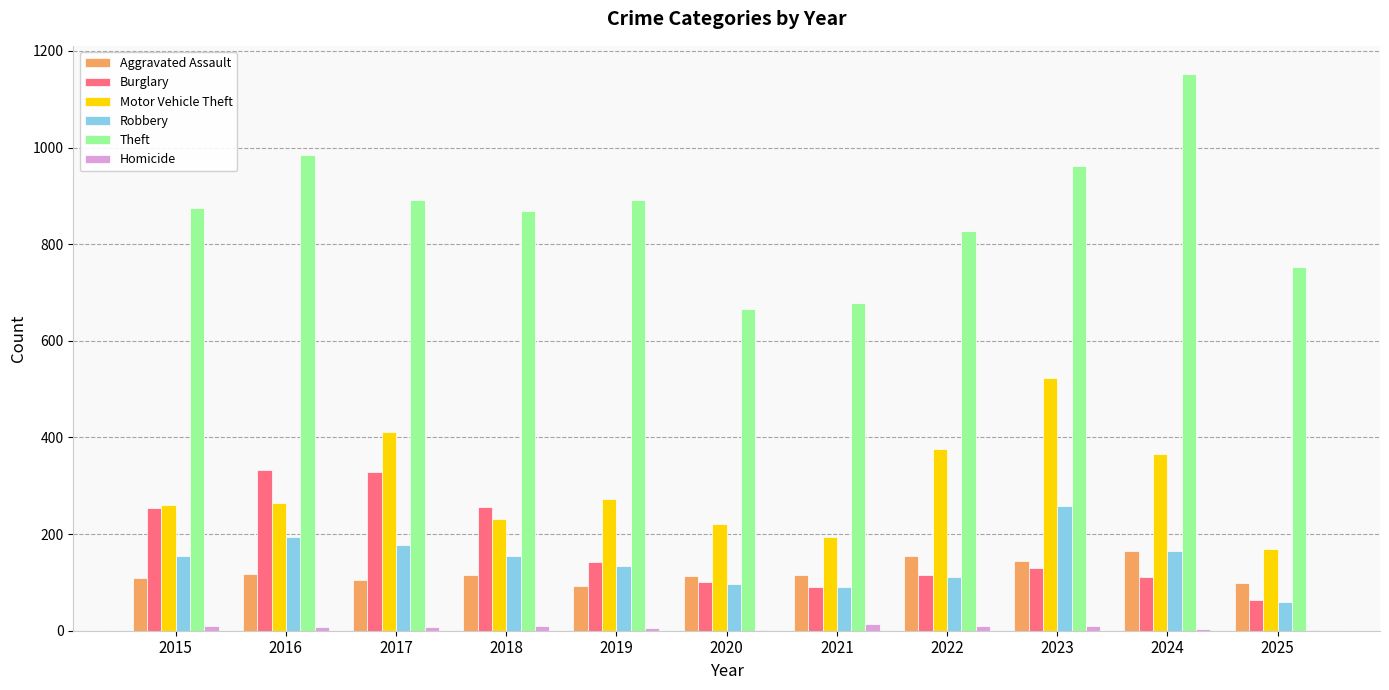

Is the value of Burglary at 2022 greater than the value of Theft at 2017?

No